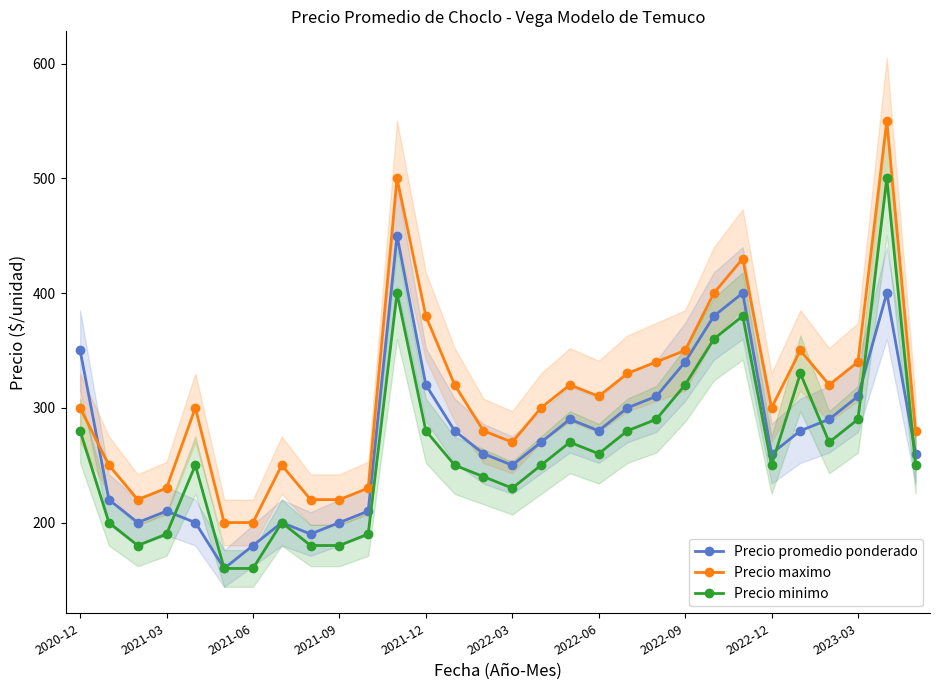

True or false: Precio minimo and Precio promedio ponderado cross at least once.

True